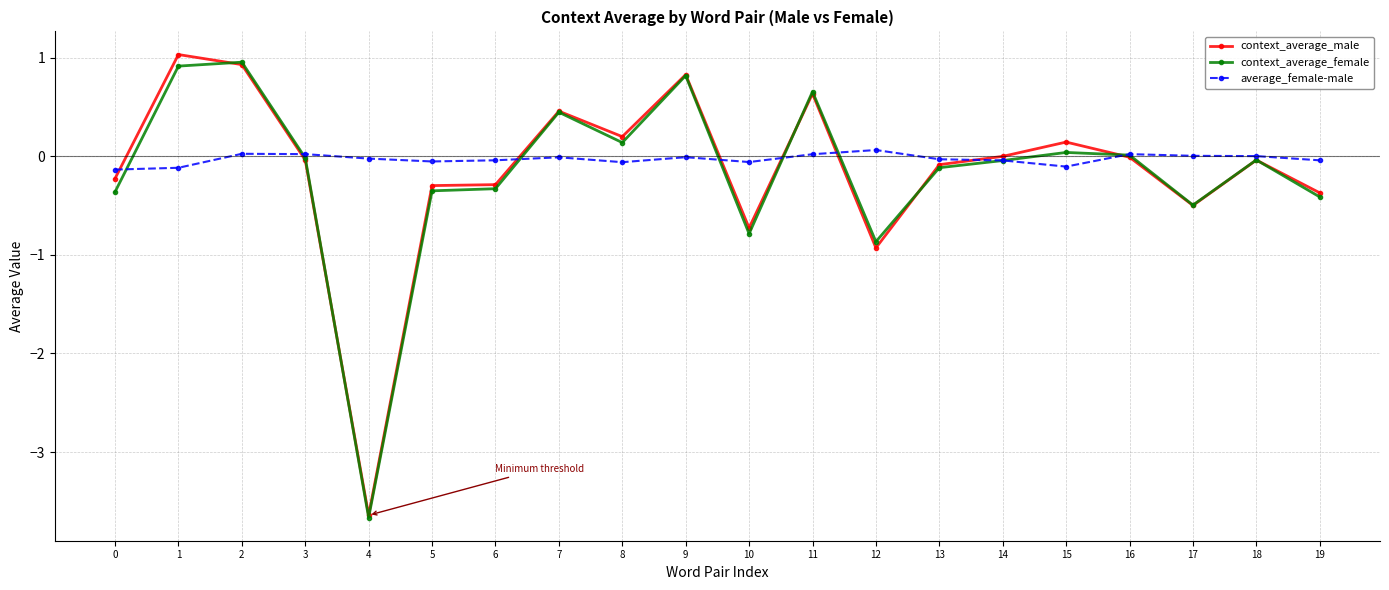

Which label corresponds to the smallest value in the chart?

4